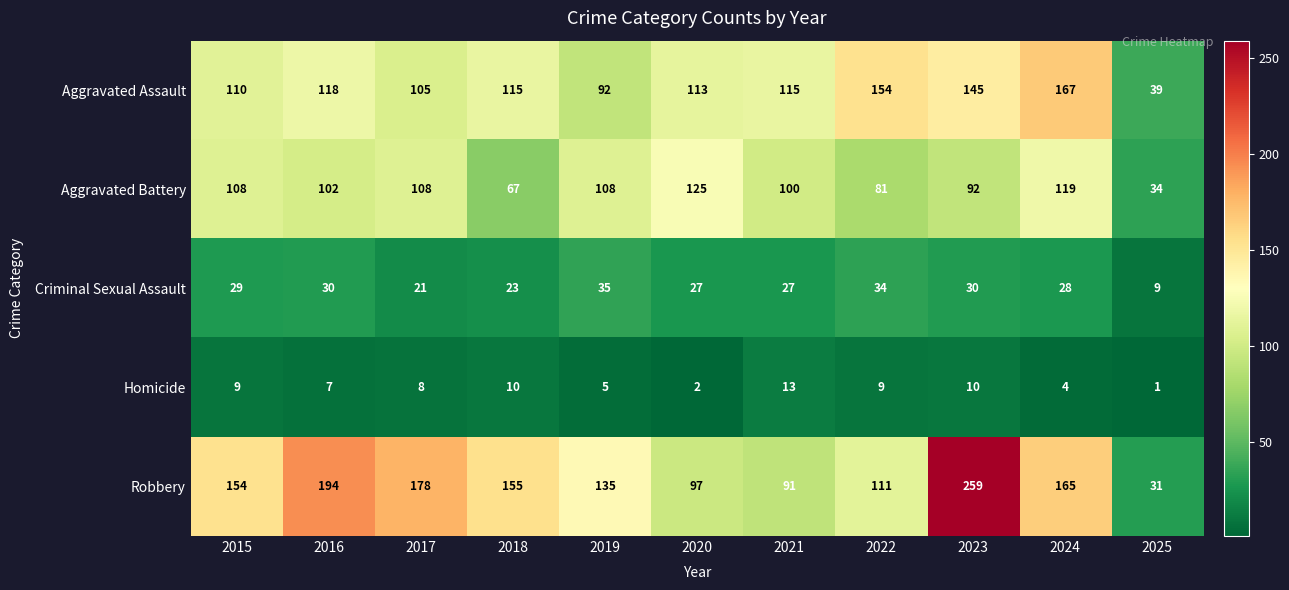

What is the sum of all Aggravated Battery values?

1044